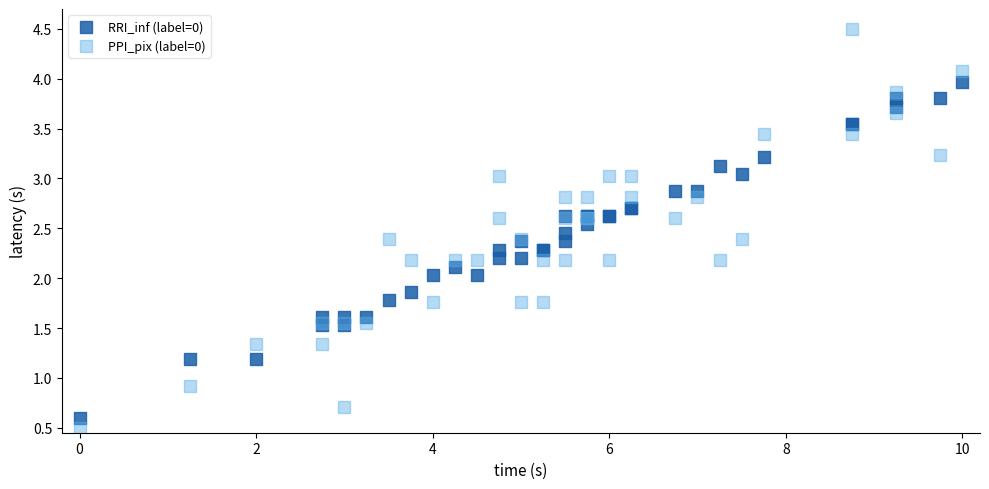

Which series contains the highest Y value?

PPI_pix (label=0)